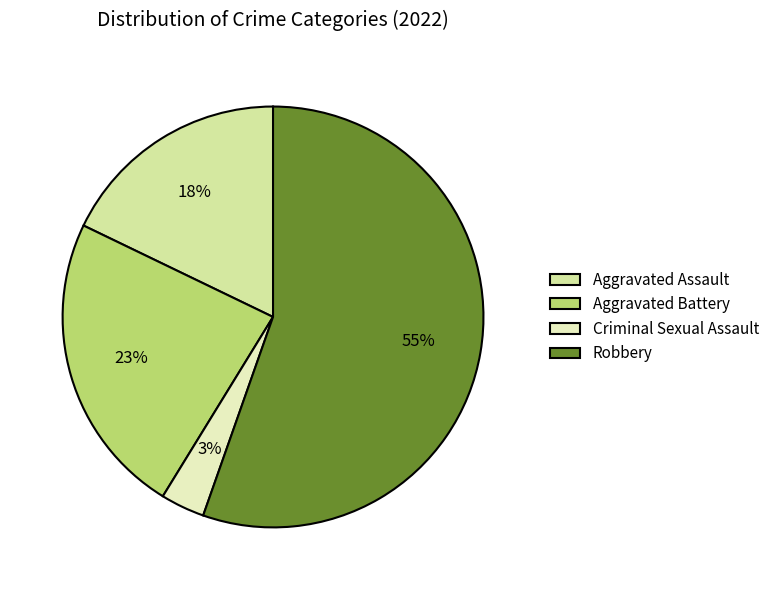

Which slice is the largest?

Robbery